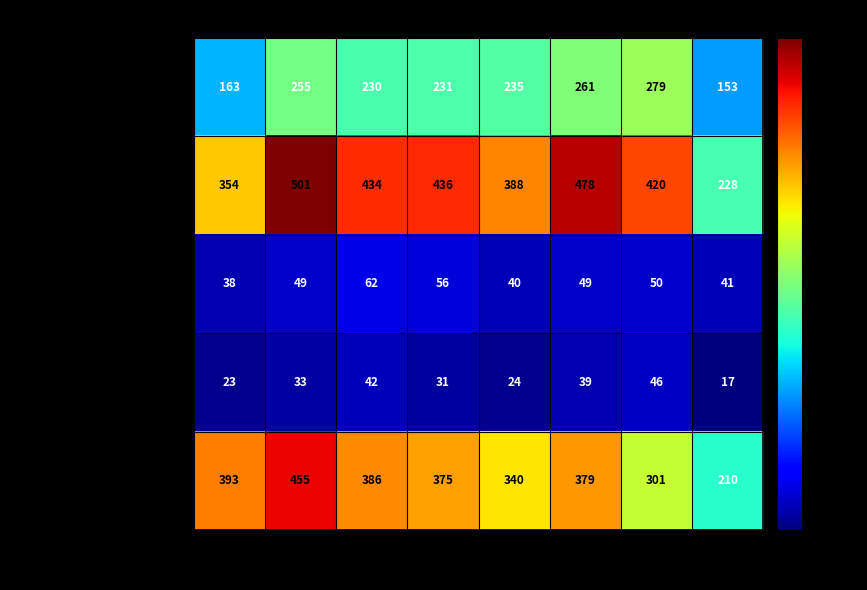

Rank the series by their maximum value, from lowest to highest.

Homicide, Criminal Sexual Assault, Aggravated Assault, Robbery, Aggravated Battery